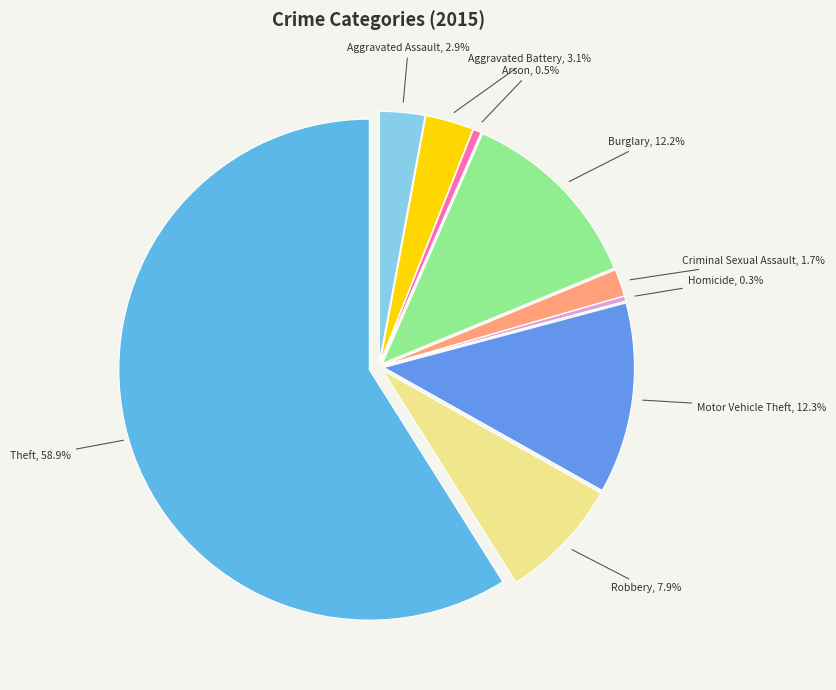

Between Homicide and Robbery, which is larger?

Robbery